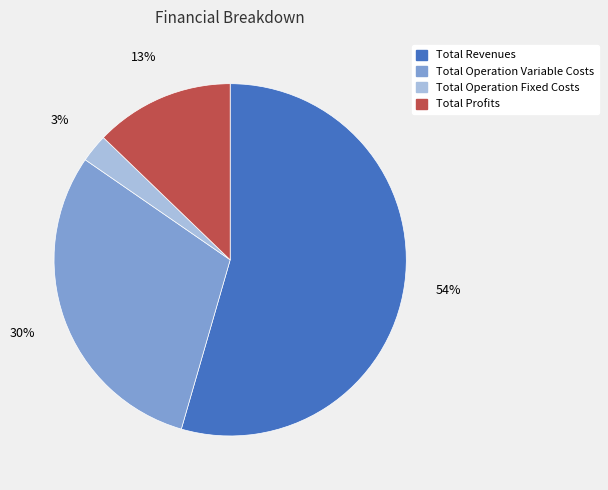

To the nearest percent, what is the average slice percentage?

25%